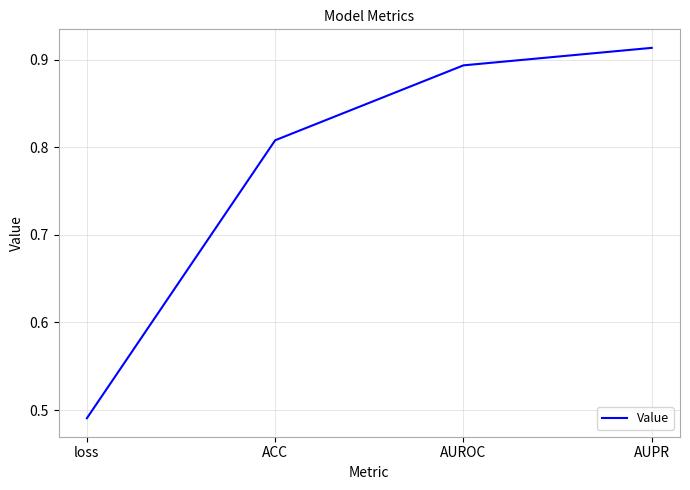

What is the difference between the maximum and minimum values?

0.4